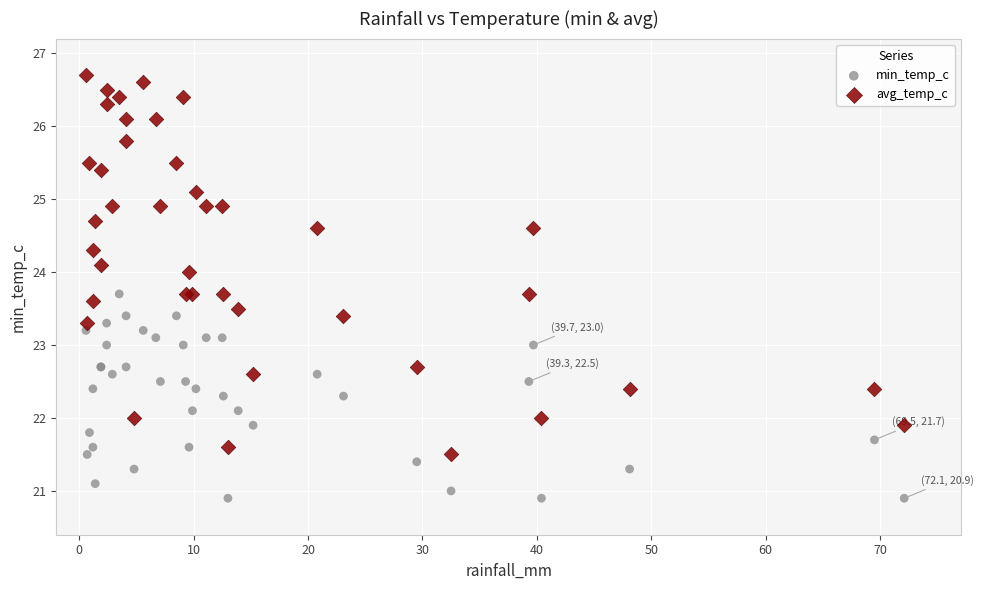

Which series contains the lowest Y value?

min_temp_c